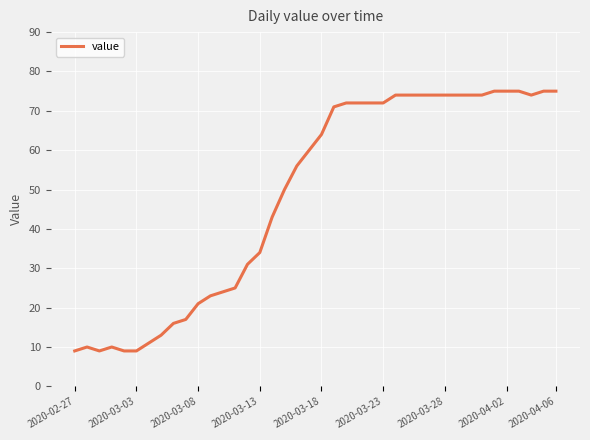

What is the maximum value shown in the chart?

75